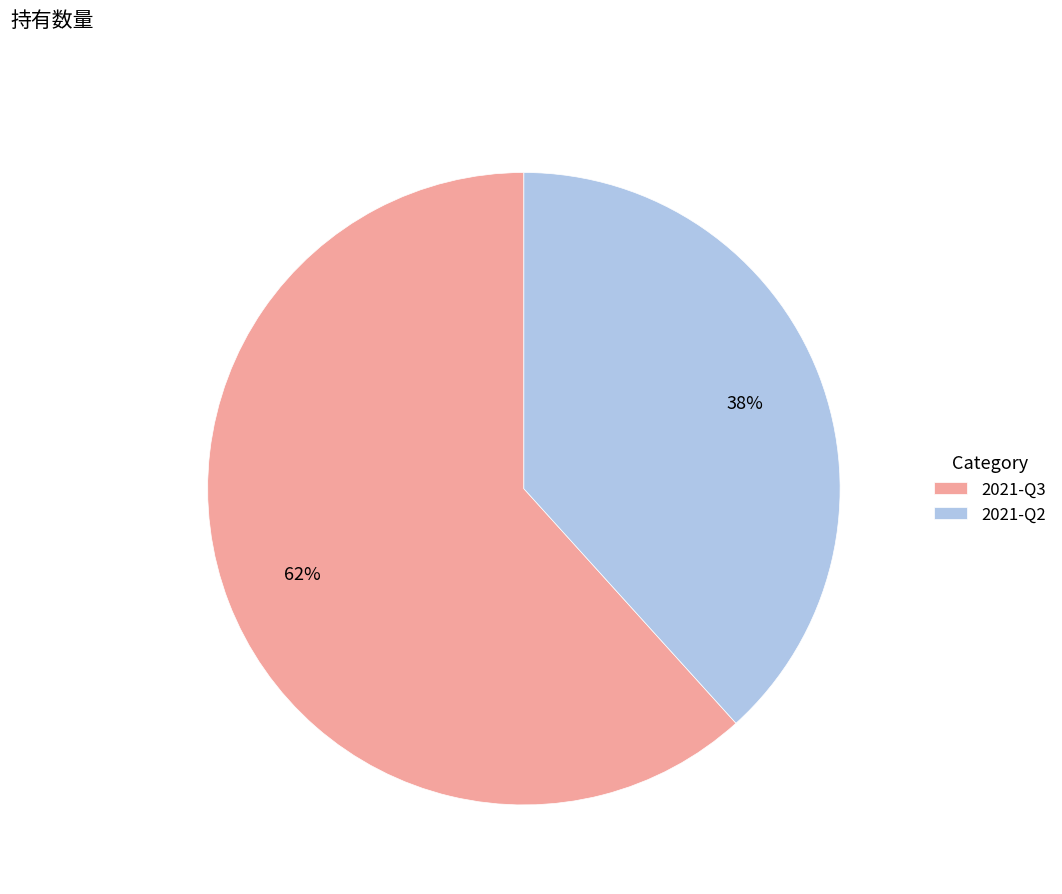

Combined, do 2021-Q2 and 2021-Q3 account for over 50%?

Yes